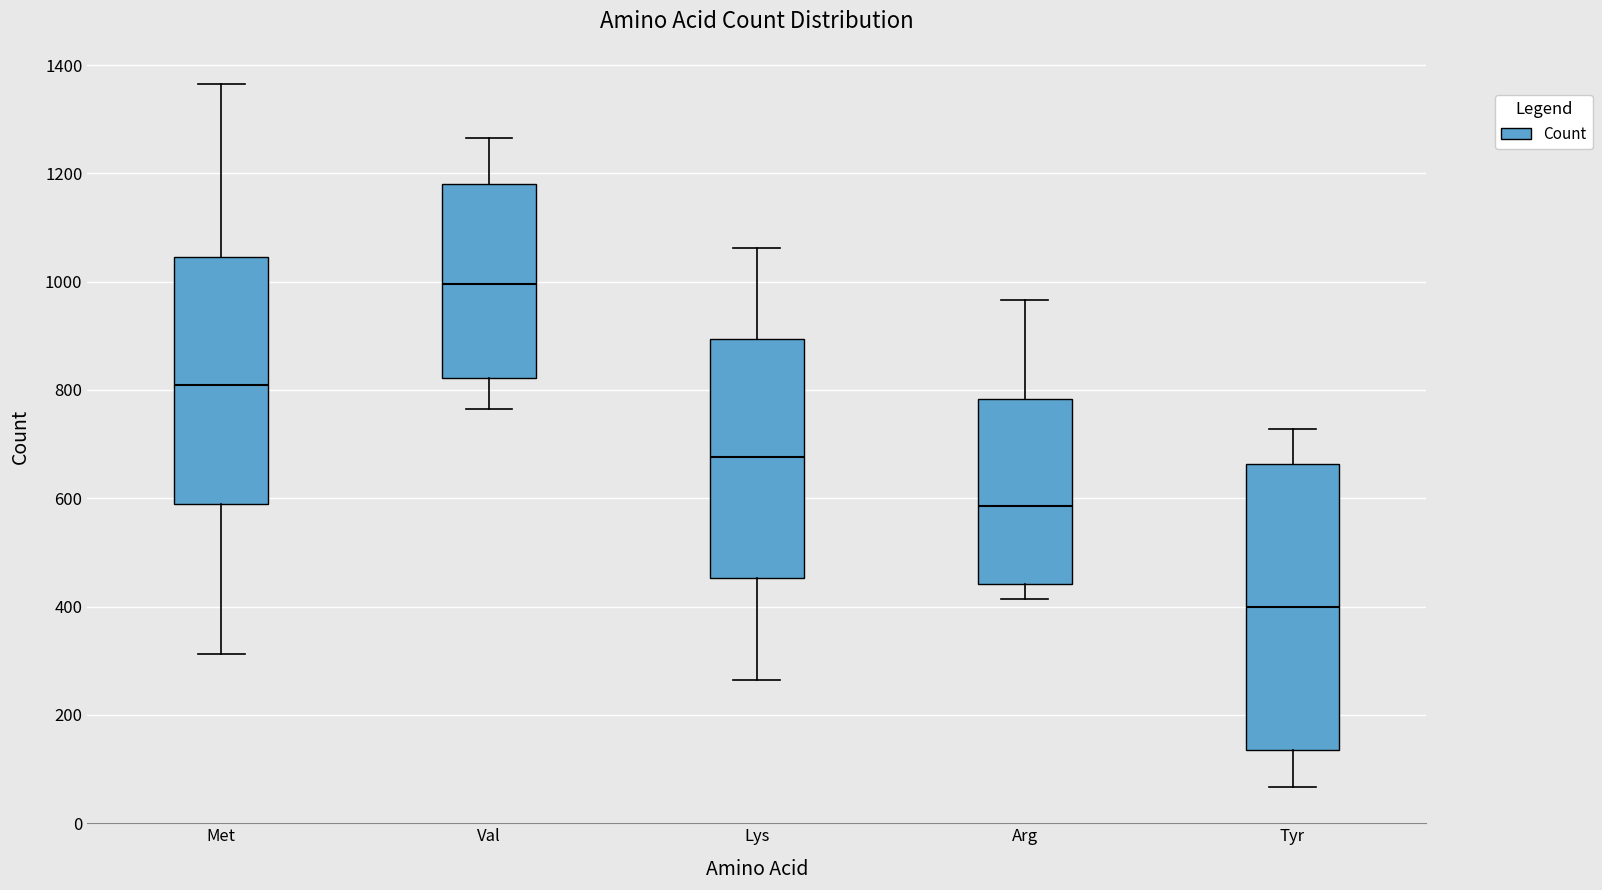

Reading left to right, read every box against the y-axis: the position of its median line, the range the box covers, and the ends of its whiskers. The values are not printed on the chart, so give them approximately, as read against the axis.

Met: median 800, box 580 to 1040, whiskers 320 to 1360
Val: median 1000, box 820 to 1180, whiskers 760 to 1260
Lys: median 680, box 460 to 900, whiskers 260 to 1060
Arg: median 580, box 440 to 780, whiskers 420 to 960
Tyr: median 400, box 140 to 660, whiskers 60 to 720